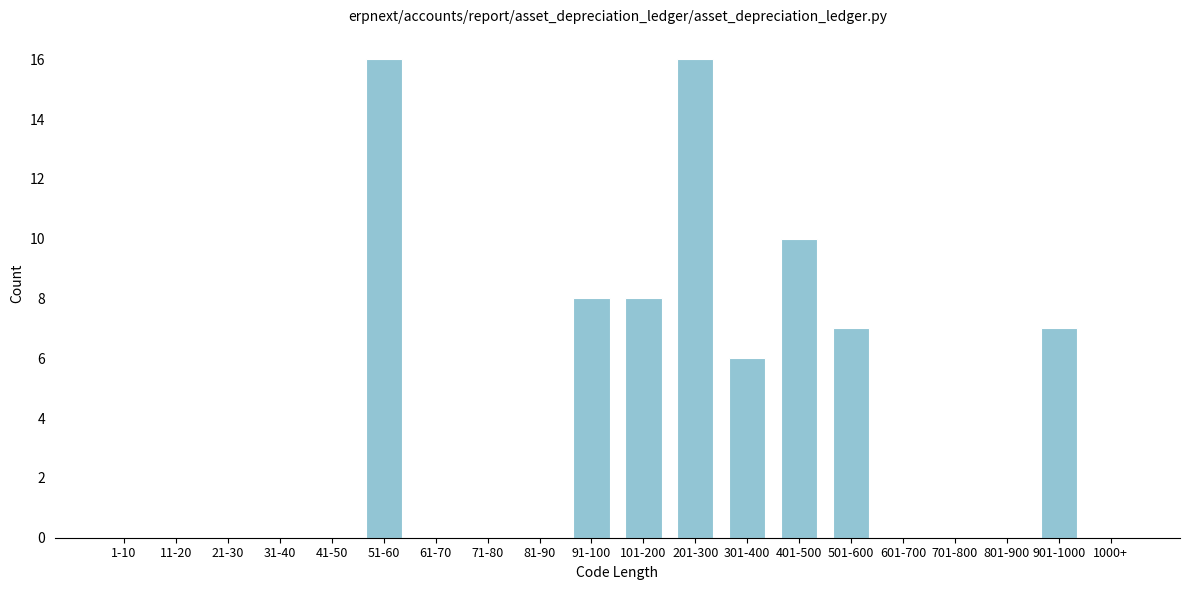

Reading left to right, extract all data points from this chart.

1-10=0	11-20=0	21-30=0	31-40=0	41-50=0	51-60=16	61-70=0	71-80=0	81-90=0	91-100=8	101-200=8	201-300=16	301-400=6	401-500=10	501-600=7	601-700=0	701-800=0	801-900=0	901-1000=7	1000+=0